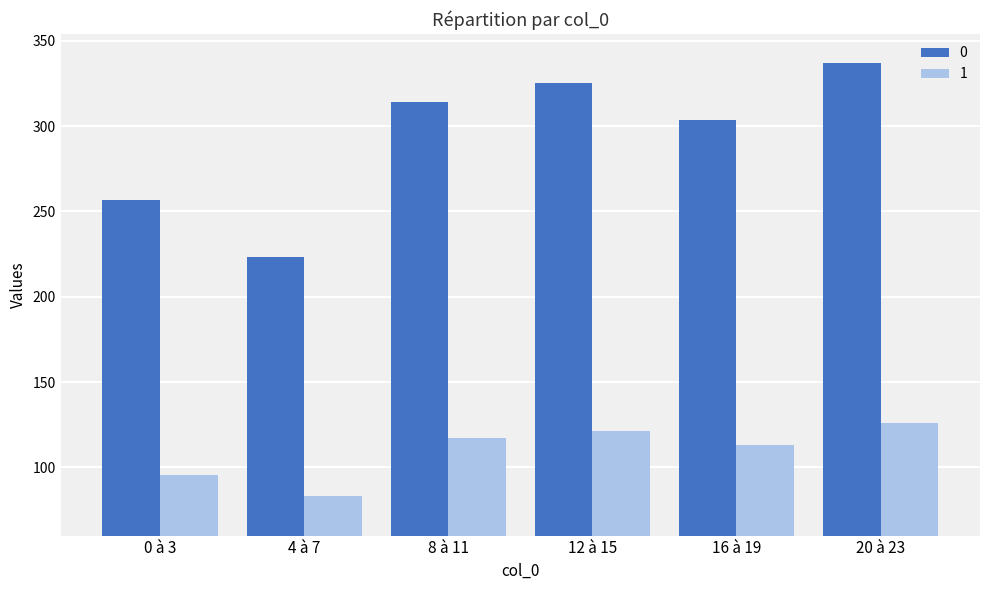

The 0 series shows 320.9 at 4 à 7. True or false?

False